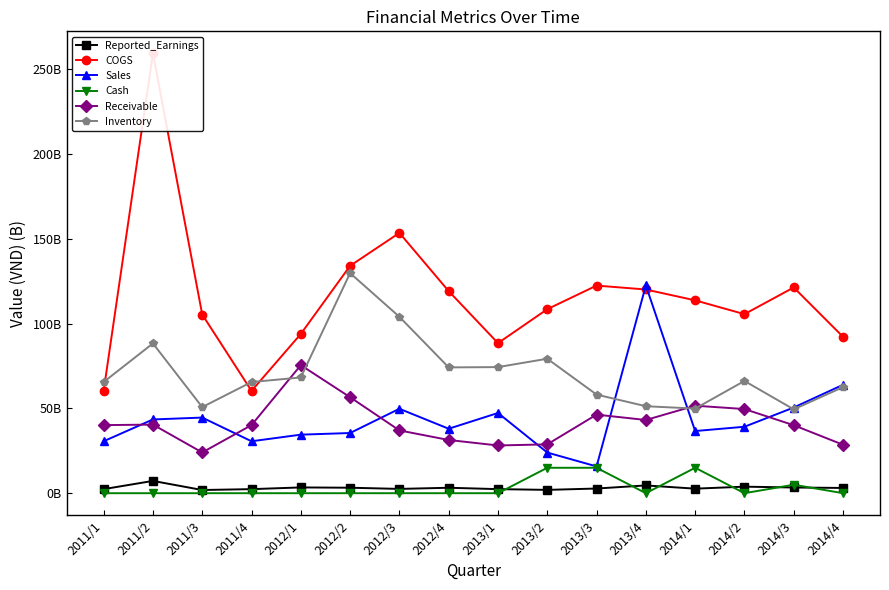

What is the sum of the Receivable values at 2013/2 and 2014/3?

68923779909